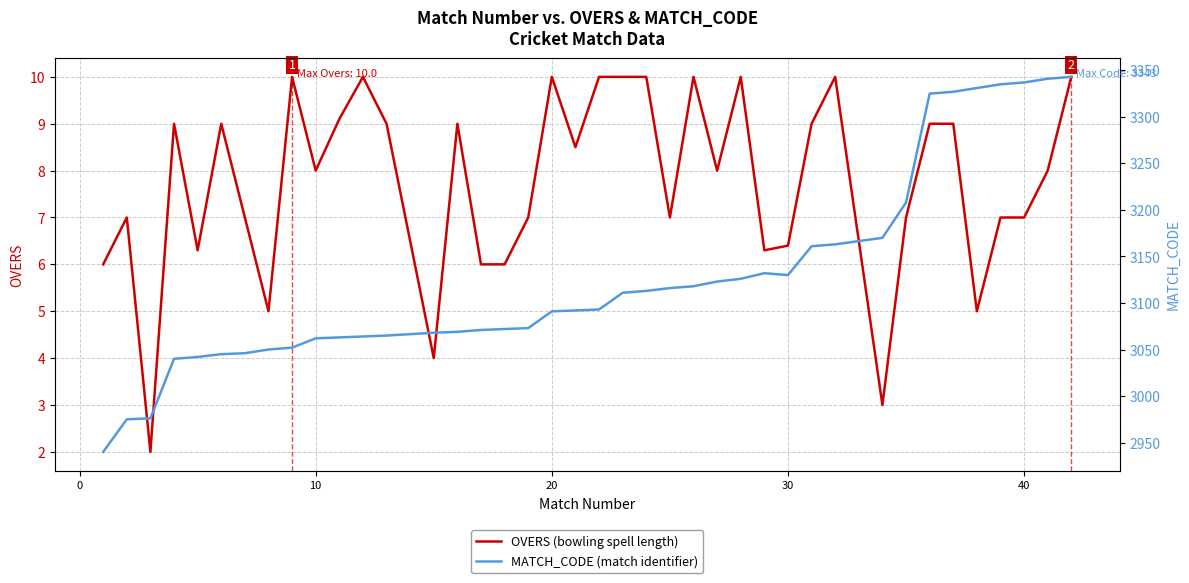

What is the minimum value for OVERS?

2.0